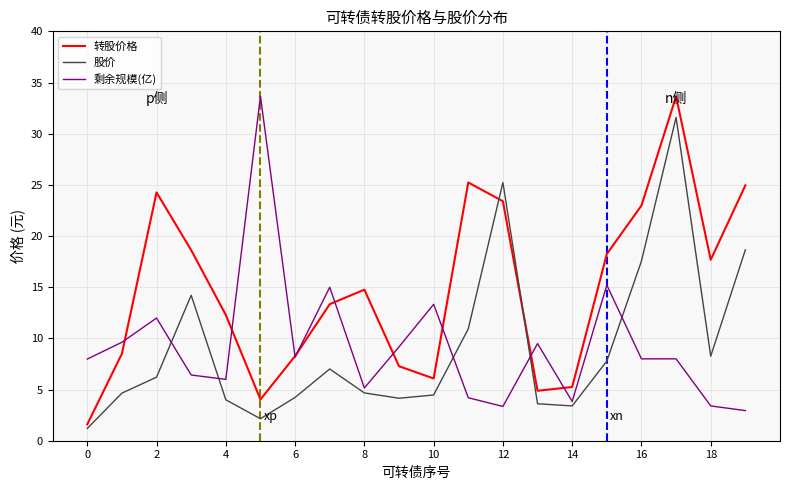

What is the maximum value shown in the chart?

33.7